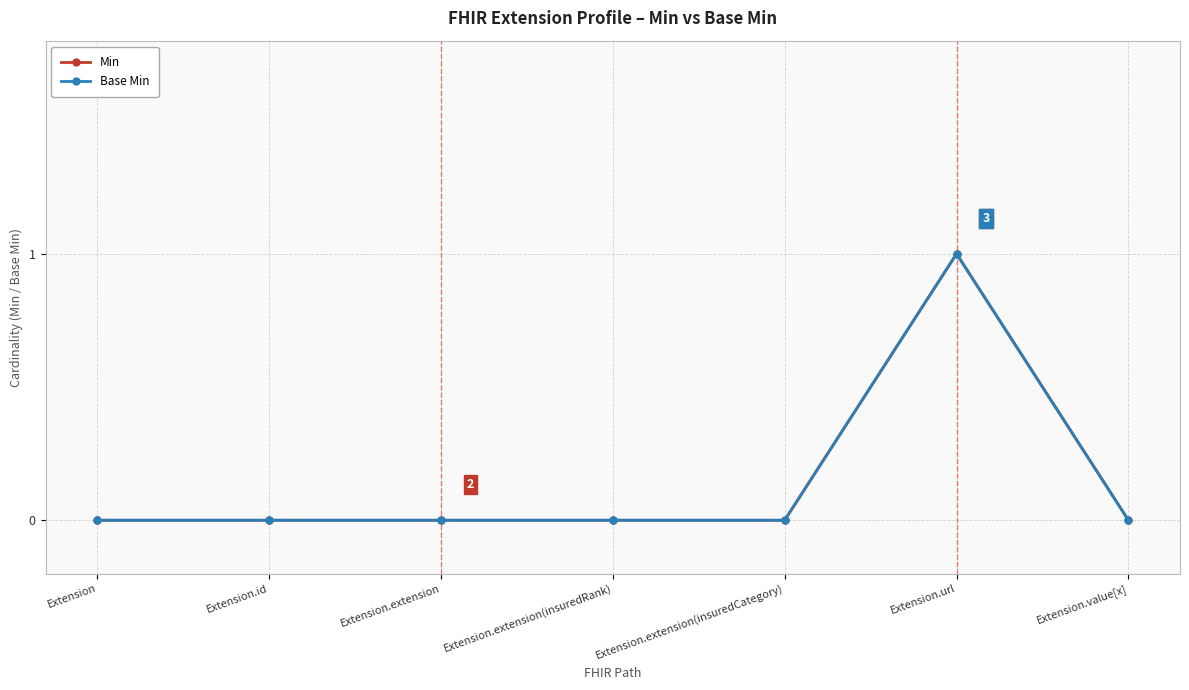

Is the value of Min at Extension.extension(insuredCategory) greater than the value of Base Min at Extension.extension(insuredRank)?

No